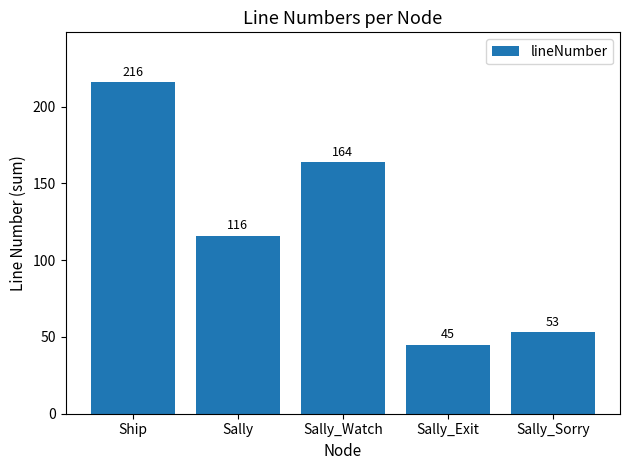

Rank the categories by value from highest to lowest.

Ship, Sally_Watch, Sally, Sally_Sorry, Sally_Exit